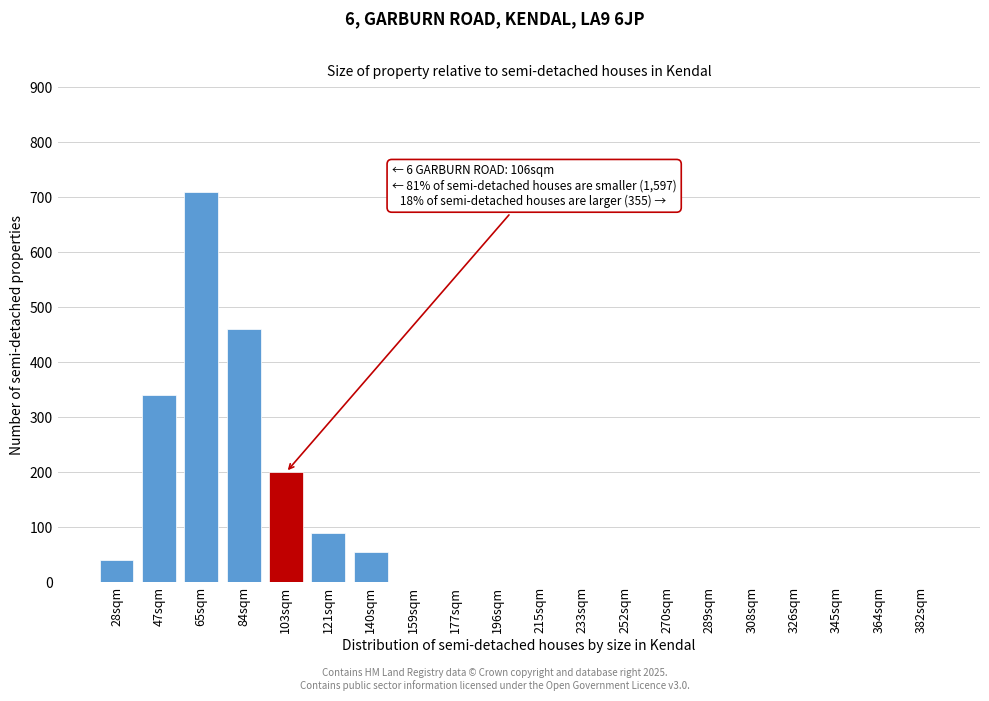

Reading right to left, list all the values displayed in this chart.

382sqm=0	364sqm=0	345sqm=0	326sqm=0	308sqm=0	289sqm=0	270sqm=0	252sqm=0	233sqm=0	215sqm=0	196sqm=0	177sqm=0	159sqm=0	140sqm=55	121sqm=90	103sqm=200	84sqm=460	65sqm=710	47sqm=340	28sqm=40